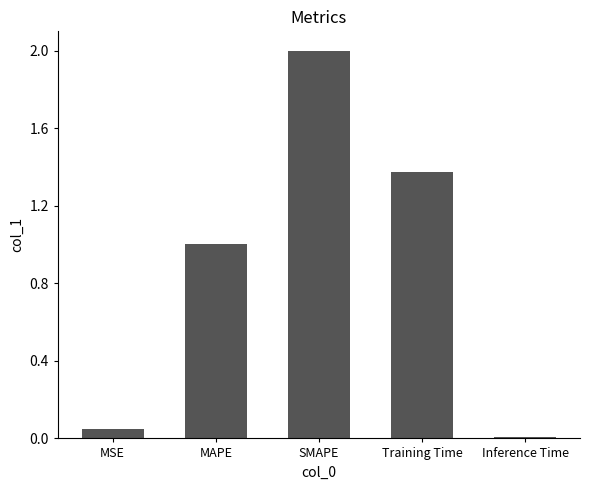

List the labels in order of value, largest first.

SMAPE, Training Time, MAPE, MSE, Inference Time